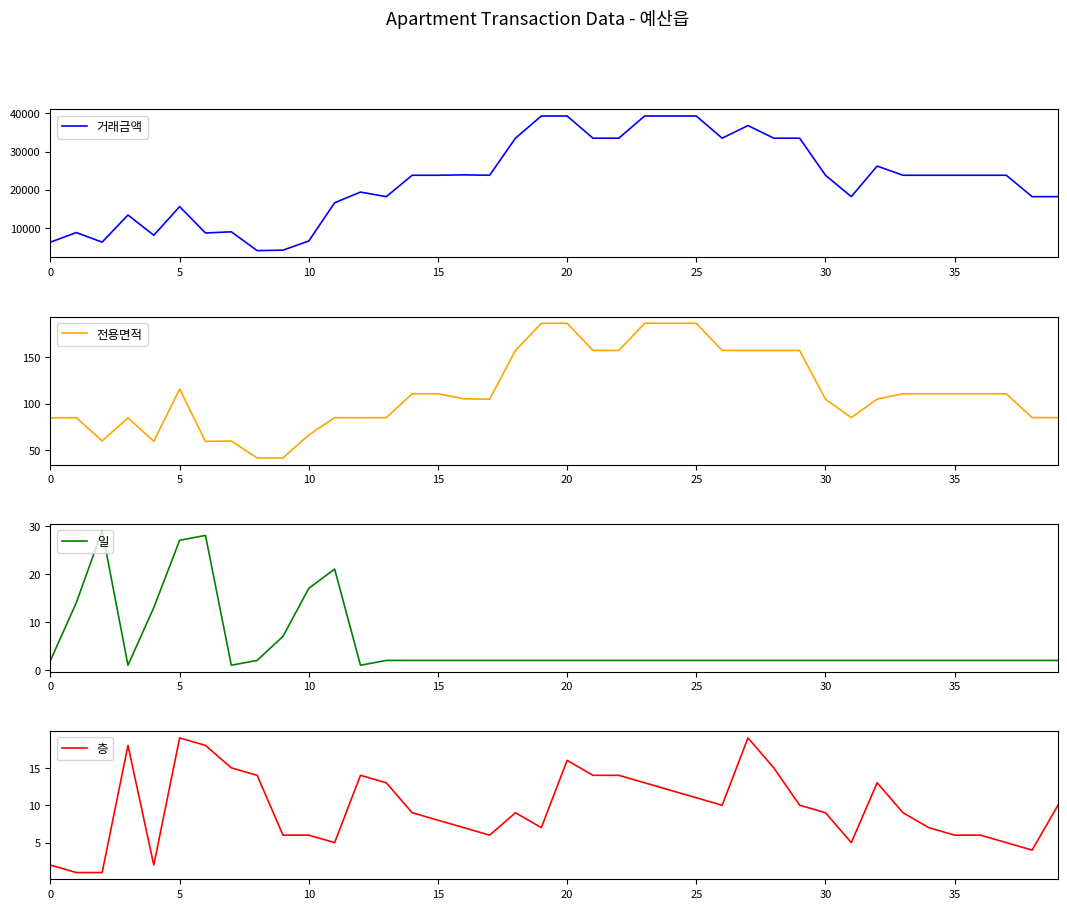

True or false: 전용면적 and 층 cross at least once.

False